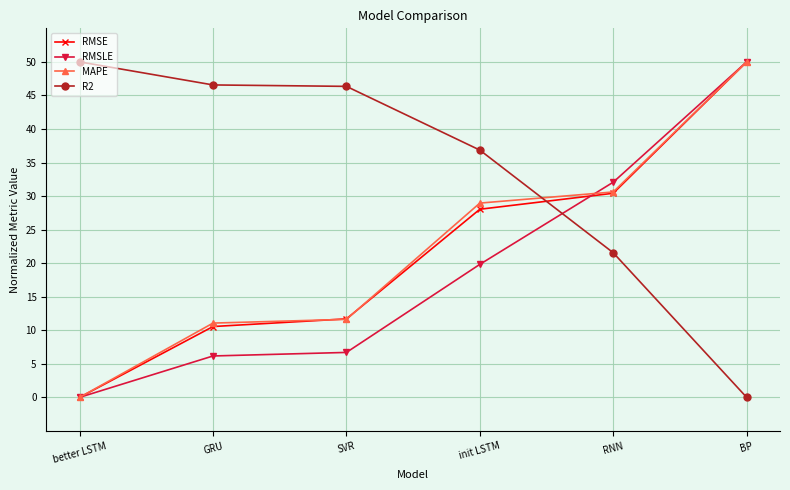

What is the spread (max minus min) of values at RNN?

10.5